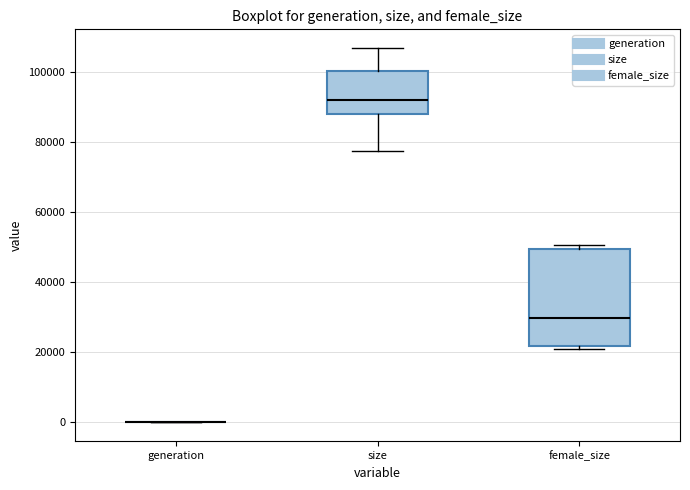

Where is the lower edge of the box for female_size on the y-axis? The values are not printed on the chart, so give them approximately, as read against the axis.

22000